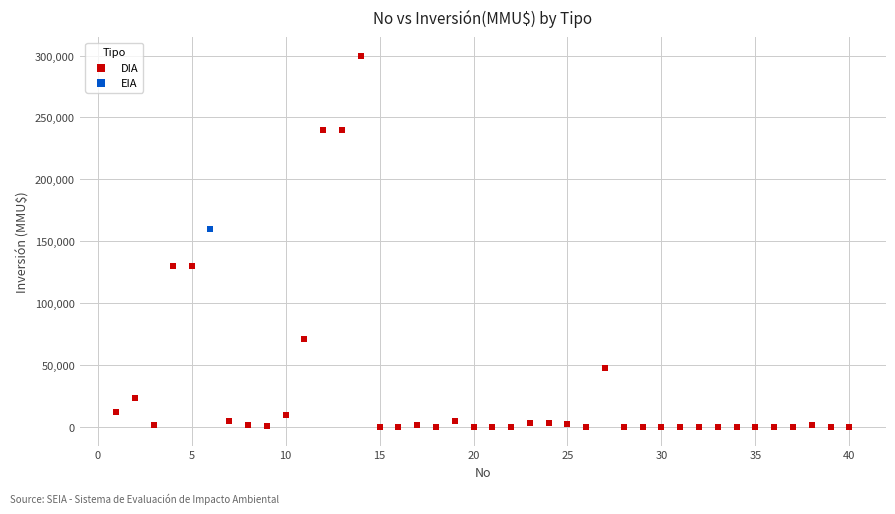

What are all the series names shown in the legend?

DIA, EIA